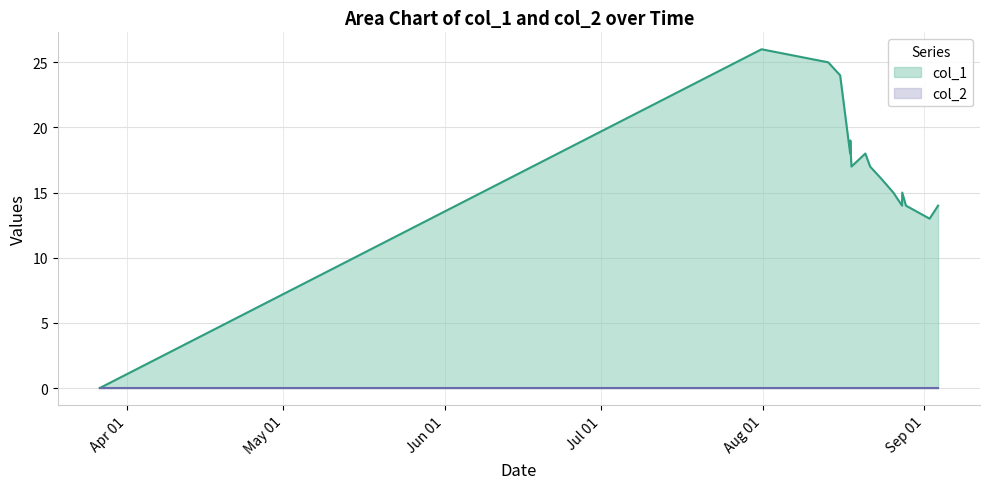

Which series has the largest total across all categories?

col_1